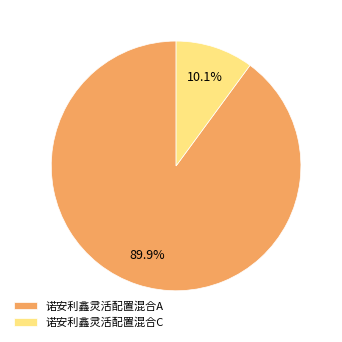

How many segments does this pie chart have?

2